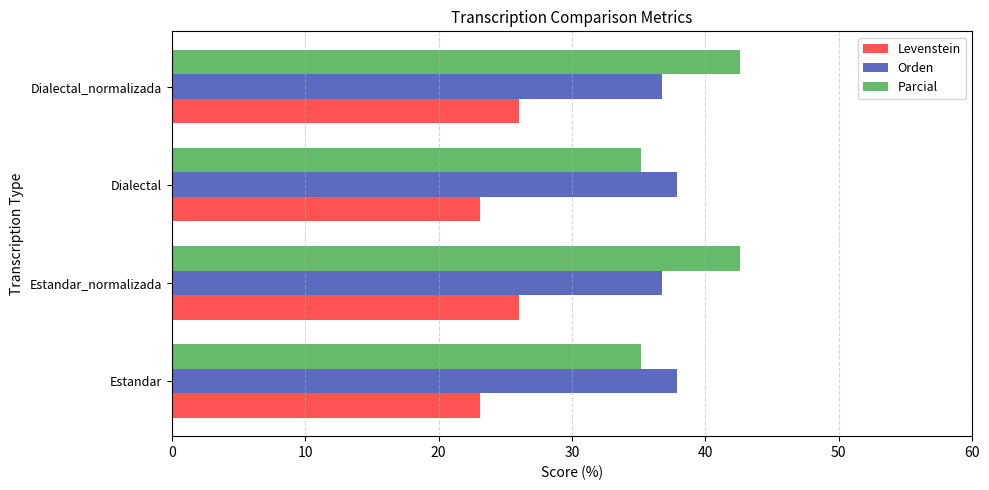

What value does the Orden series have at Dialectal?

37.8